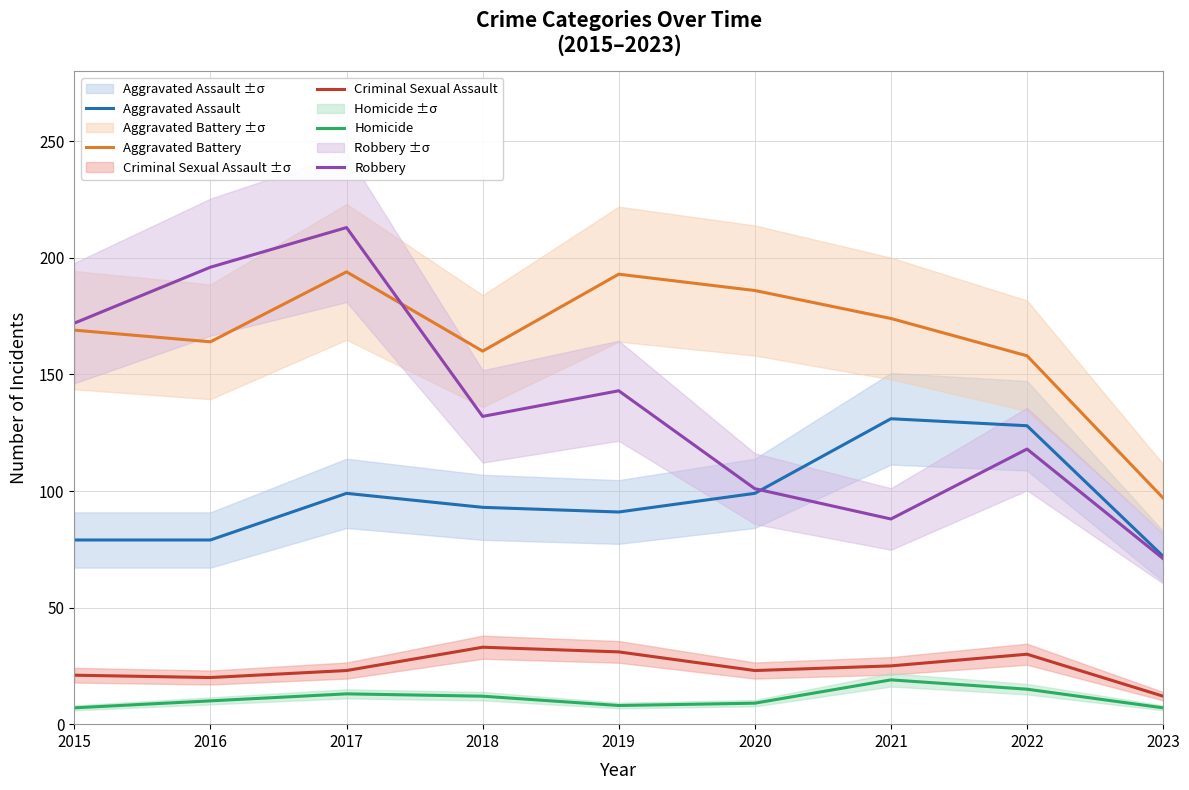

How many data points does each series have?

9